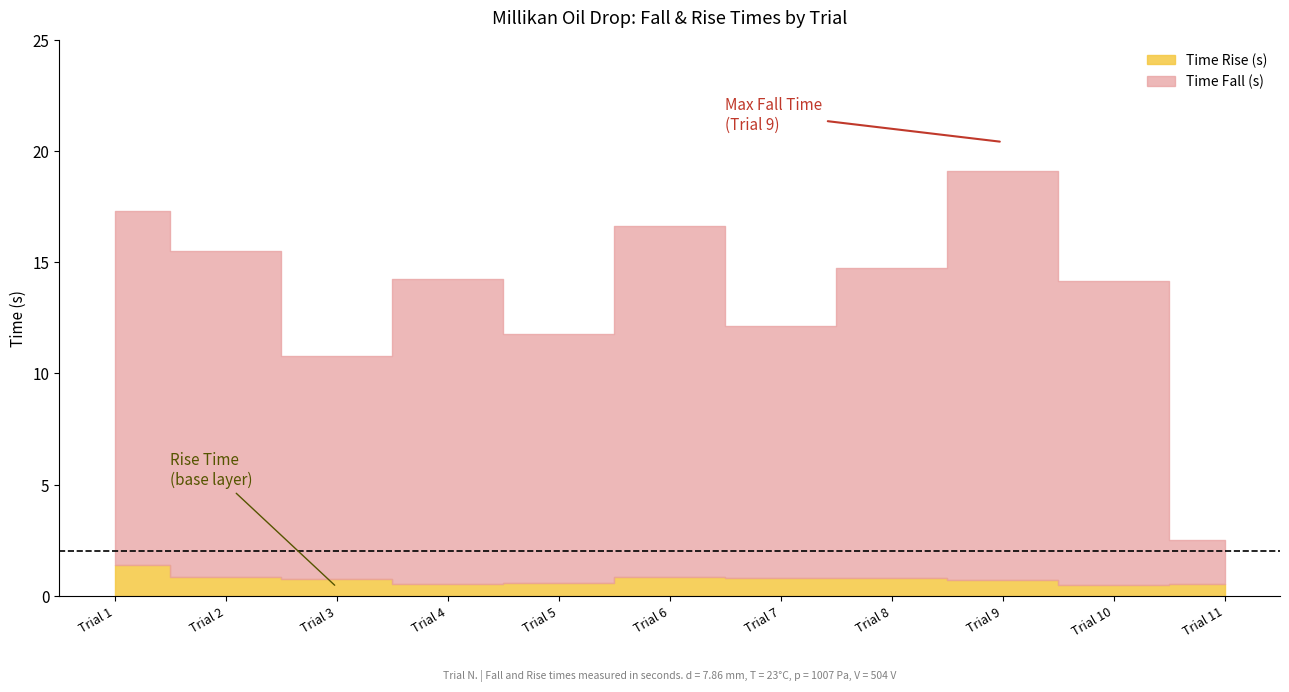

At which category does the chart reach its minimum across all series?

9